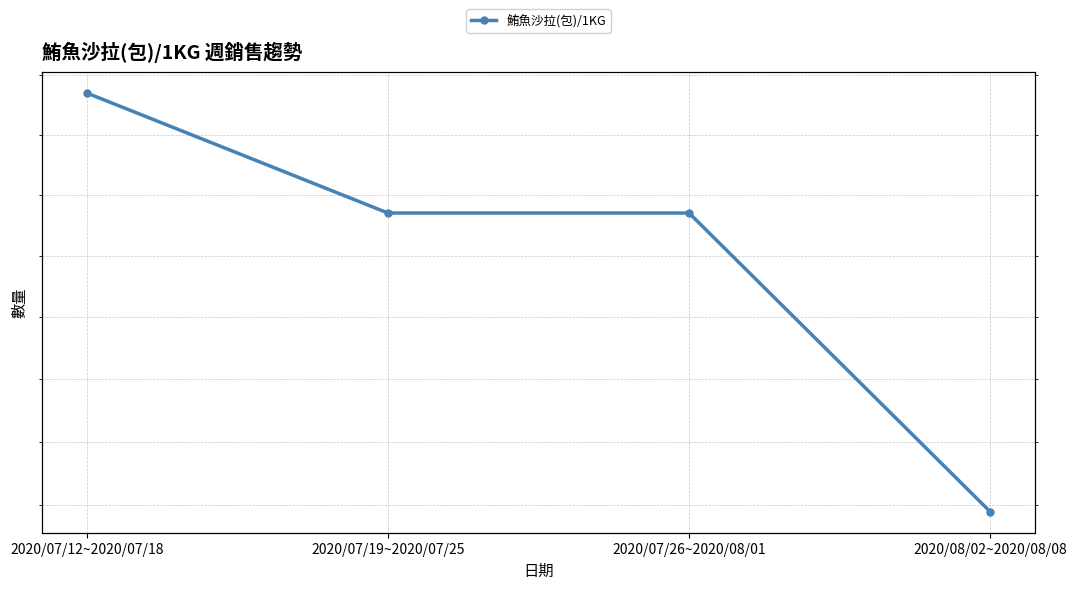

True or false: the data shows 899 at 2020/08/02~2020/08/08.

True